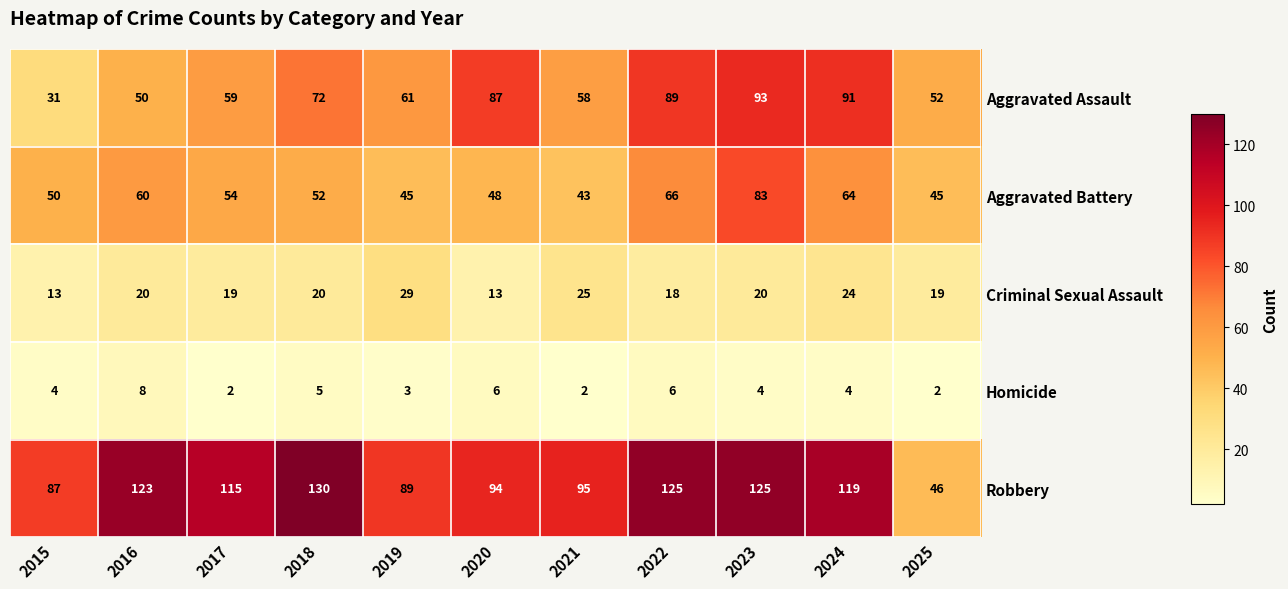

What is the greatest value displayed?

130